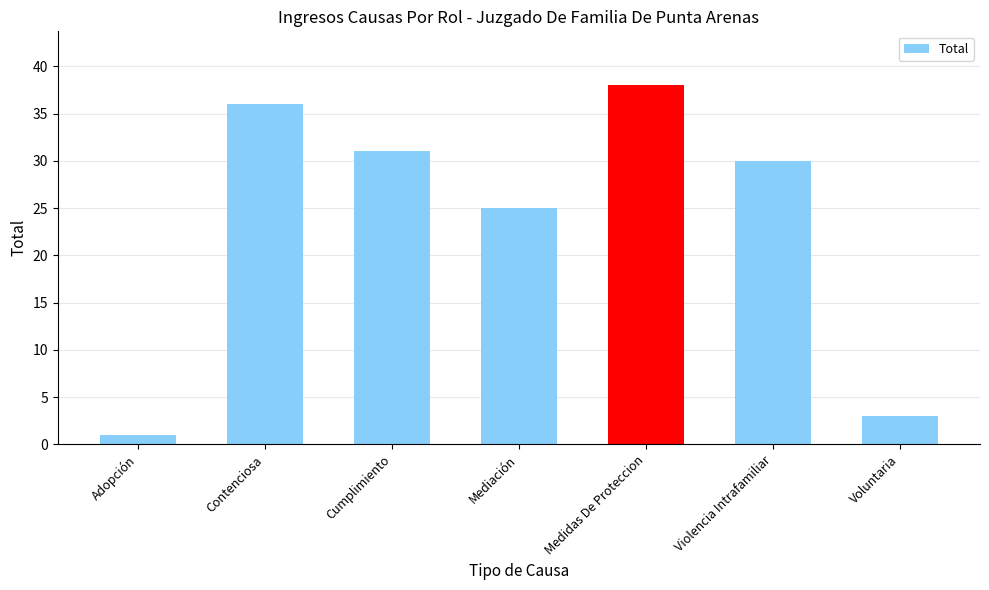

What position from the left is Violencia Intrafamiliar?

6